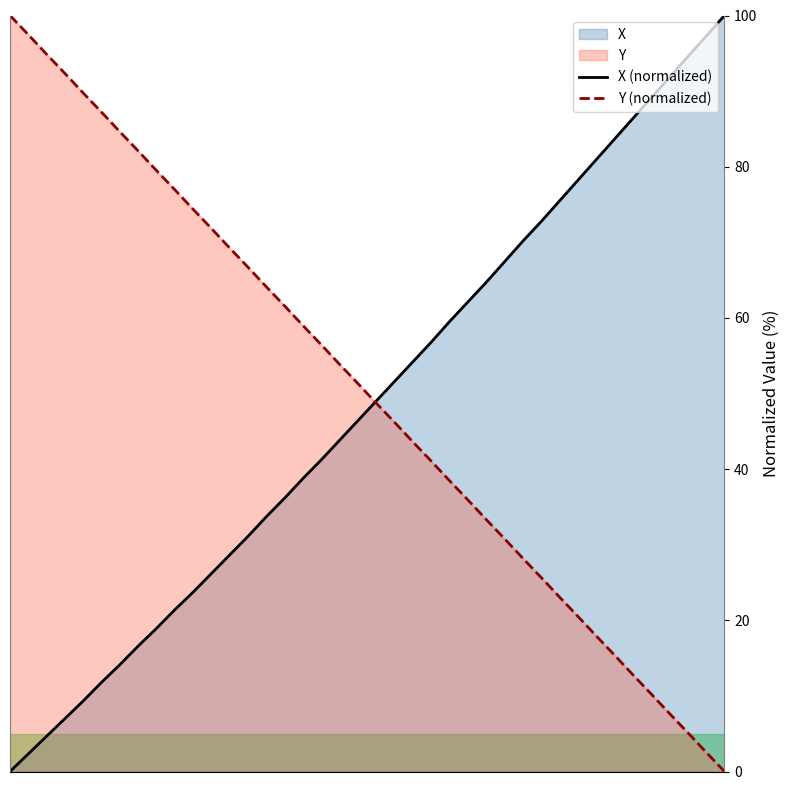

Which series has the widest spread of values?

X (normalized)